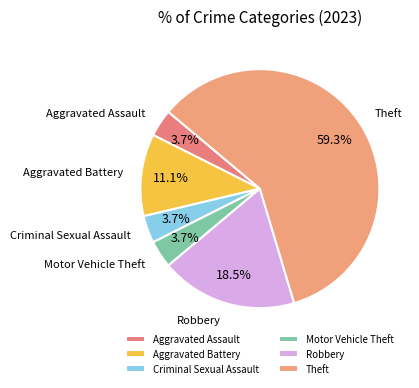

Which category has the biggest portion of the pie?

Theft